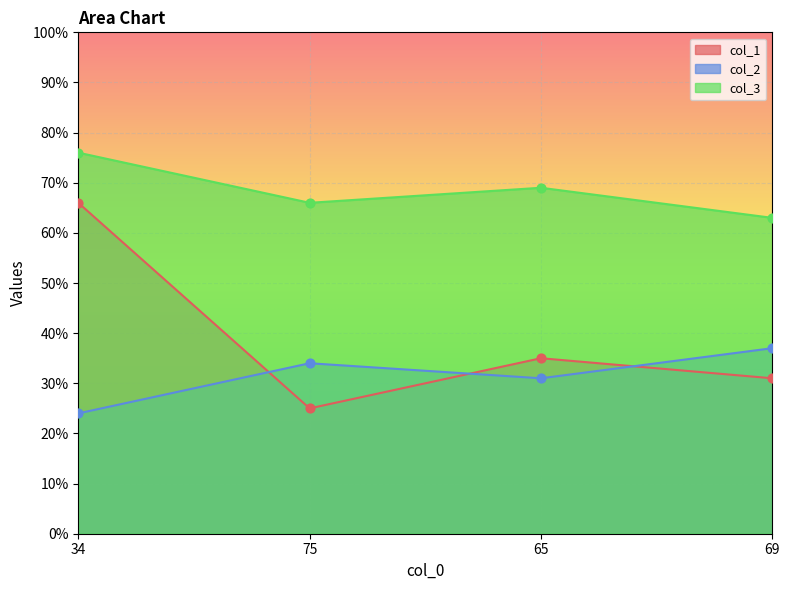

At which category is the sum across all series the highest?

34